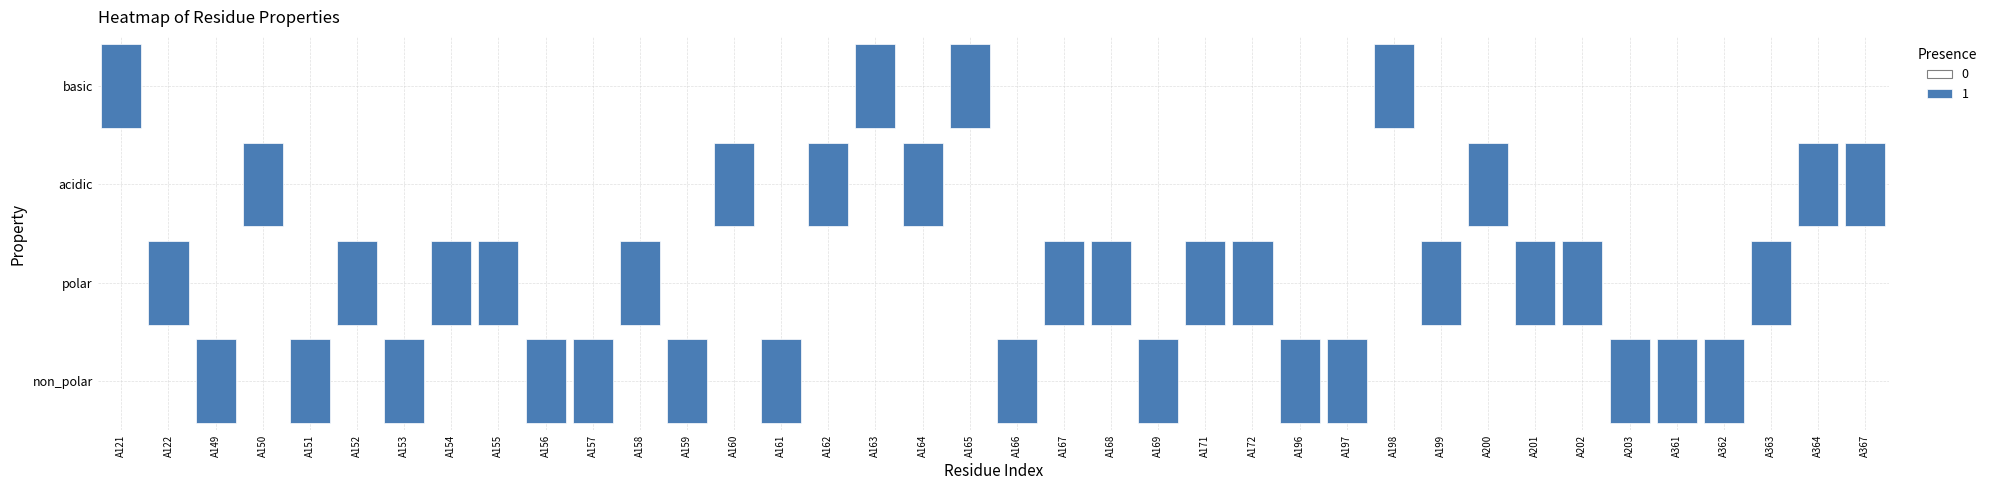

What is the total value across all series at A153?

1